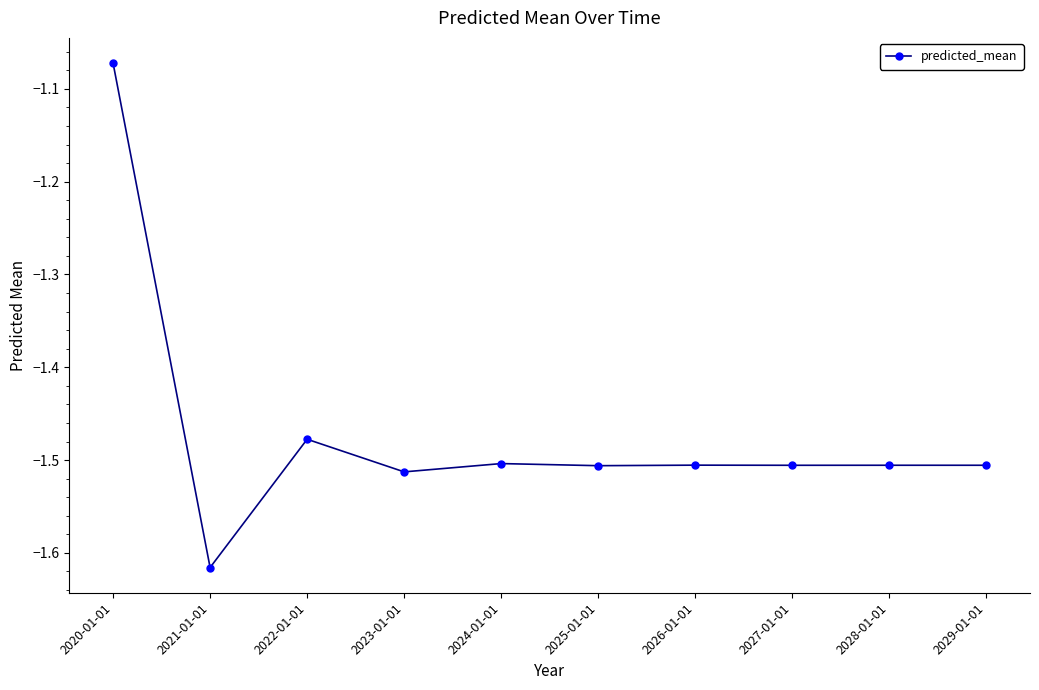

The value at 2027-01-01 is -0.8. True or false?

False